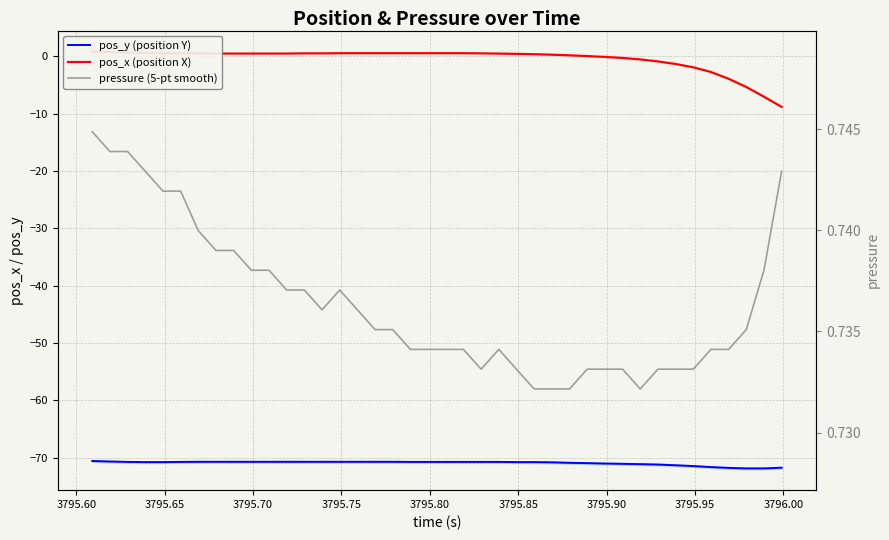

What is the highest value of the pos_x (position X) series?

0.8